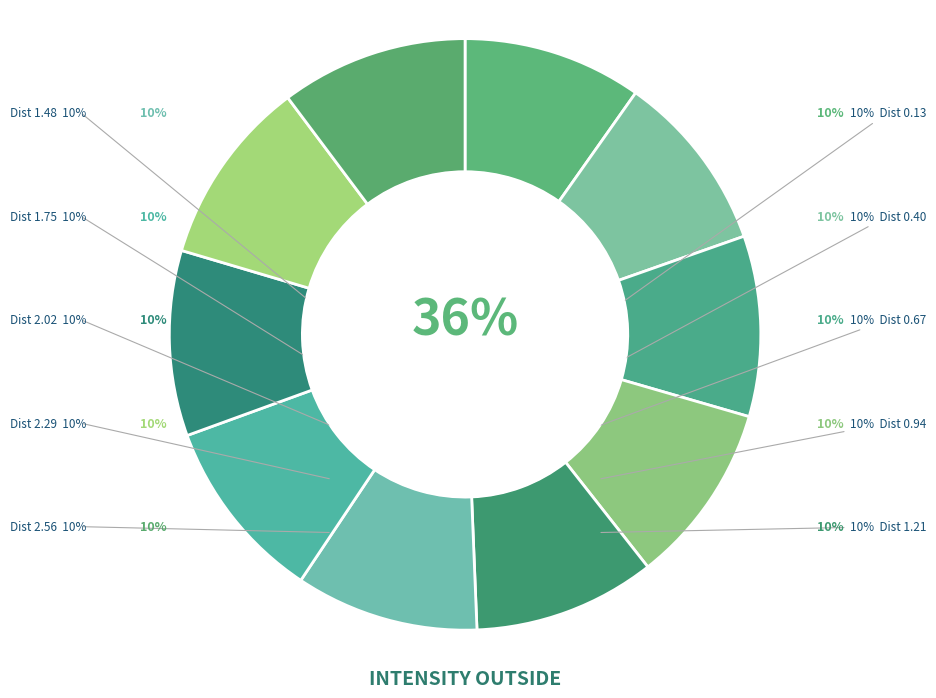

Which slice is the largest?

2.5555